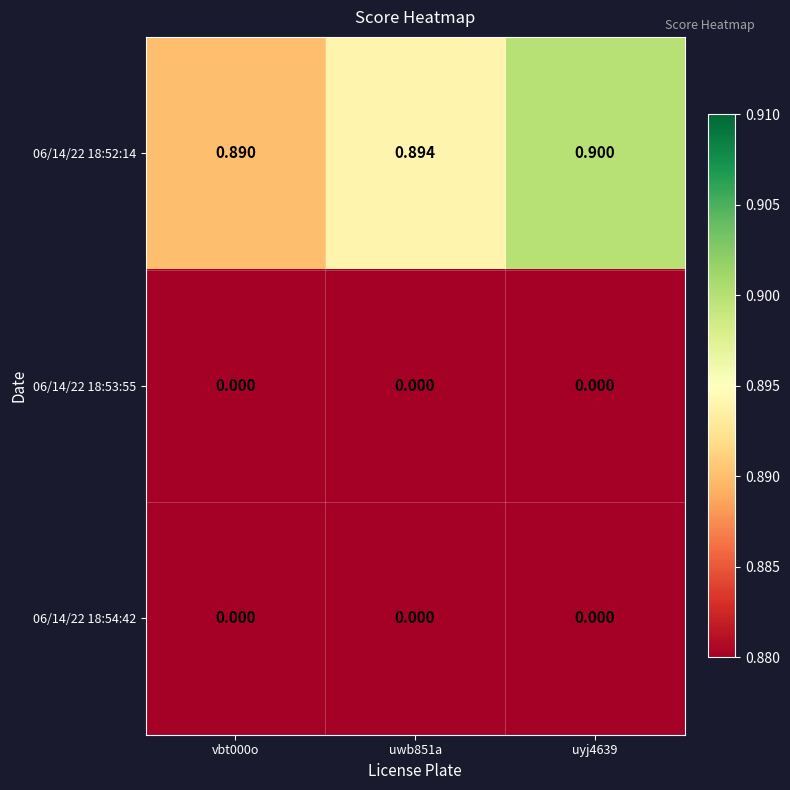

Which series has the largest total across all categories?

06/14/22 18:52:14